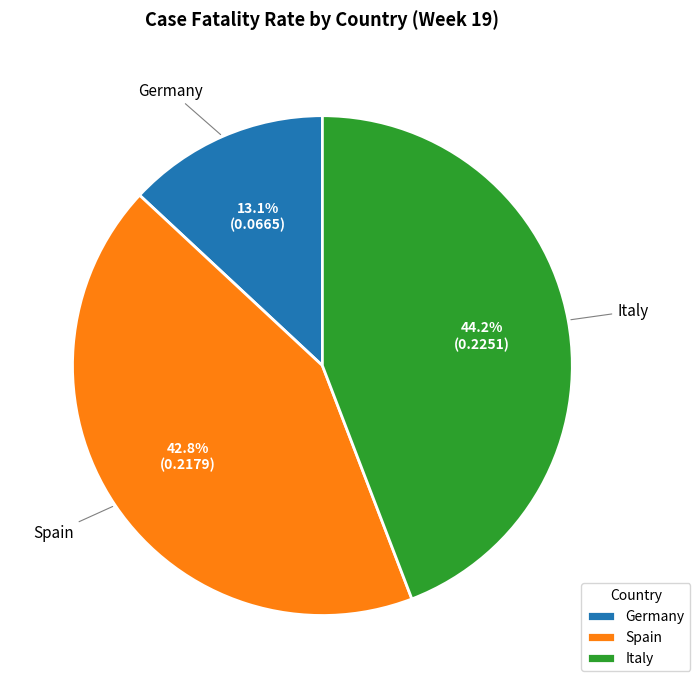

What percentage is the Italy slice, to the nearest percent?

44%